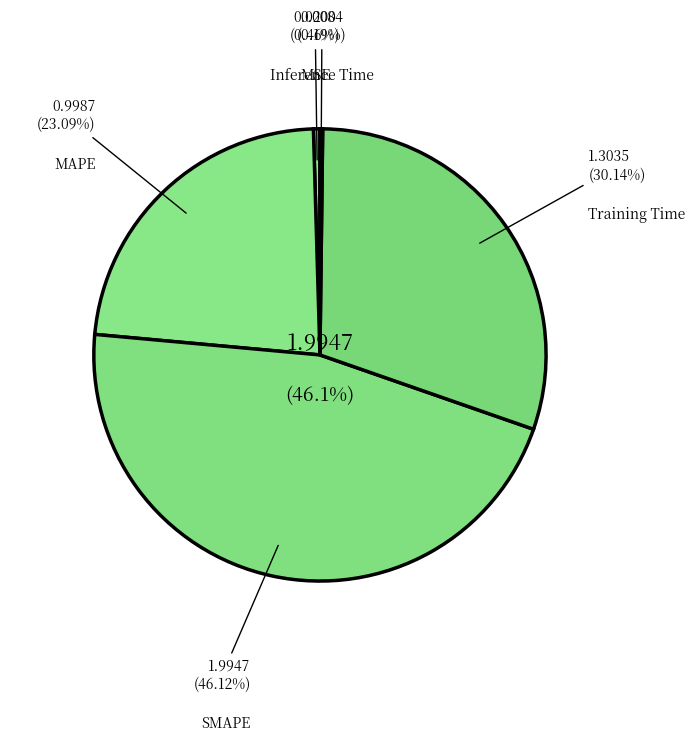

To the nearest percent, what is the average slice percentage?

20%